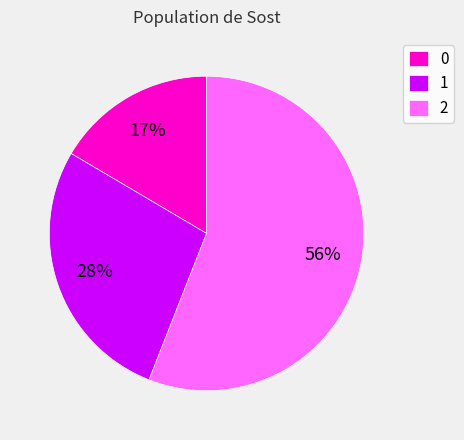

To the nearest percent, what percentage of the pie is 0?

17%